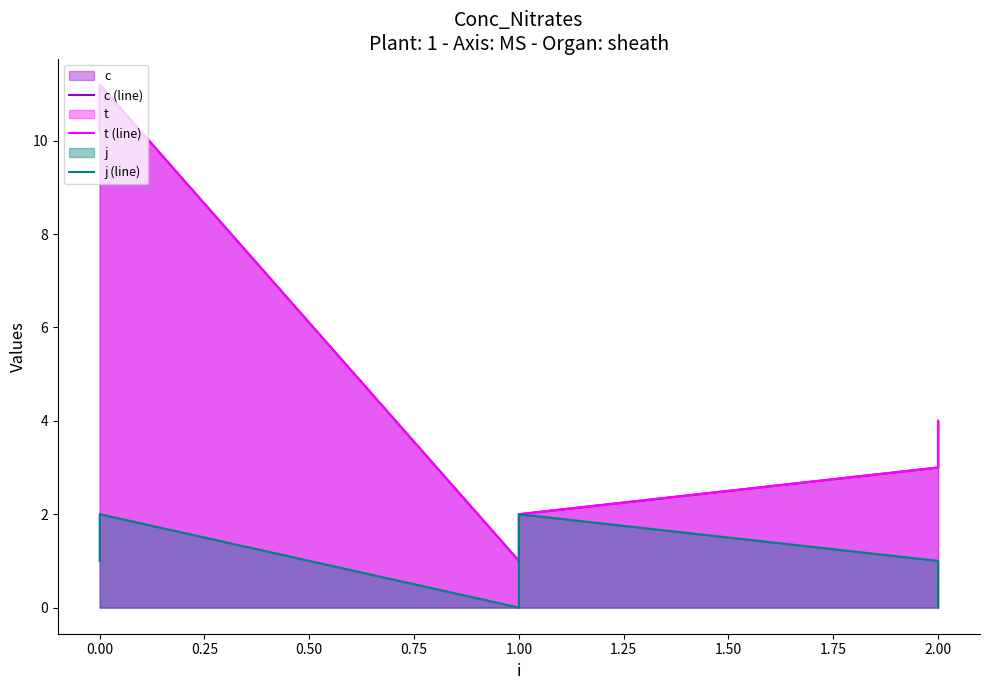

How many data points does each series have?

6